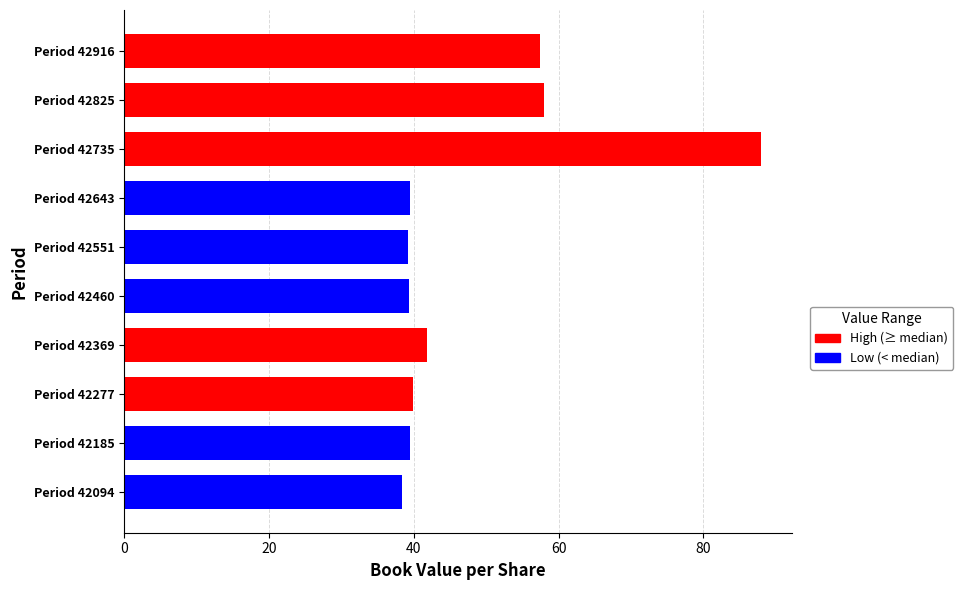

What is the maximum value shown in the chart?

87.9